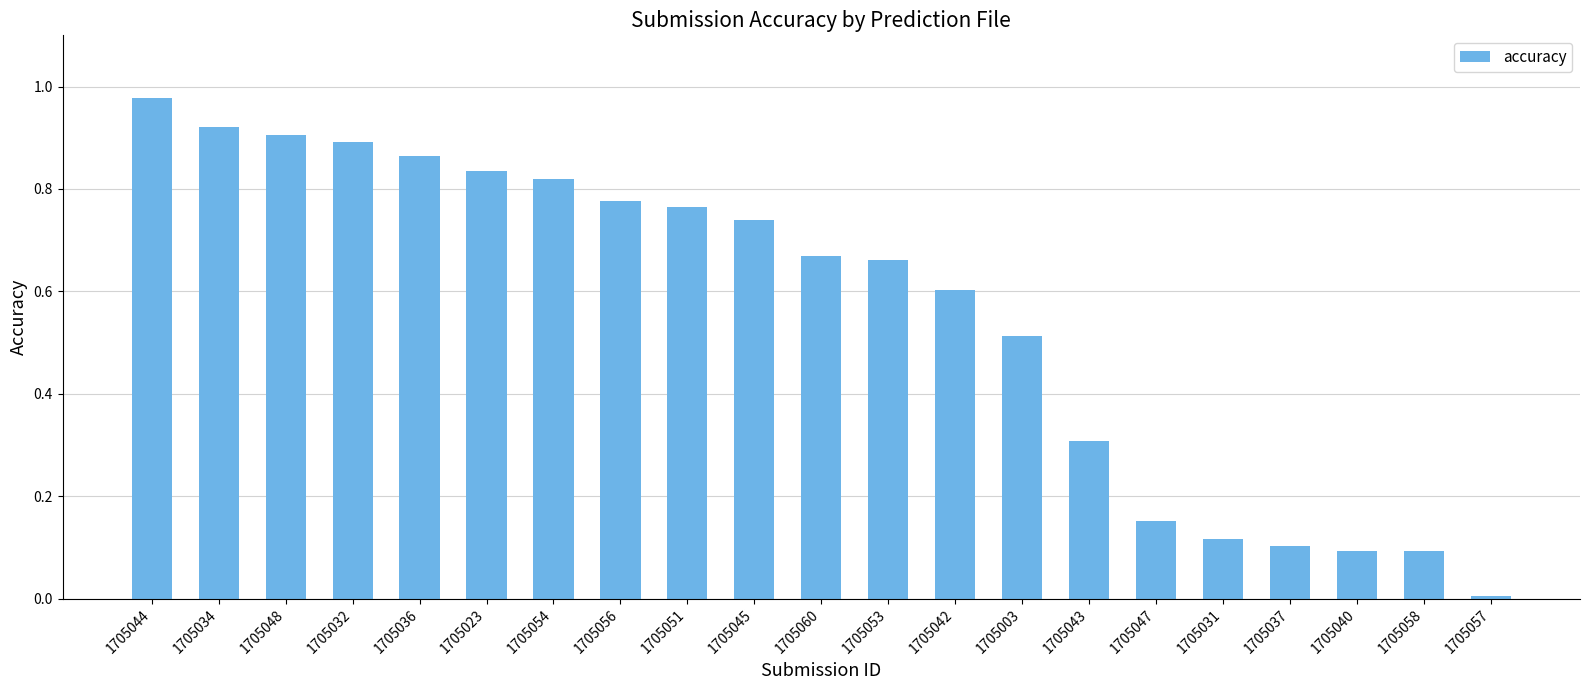

Which has a higher value, 1705051 or 1705040?

1705051